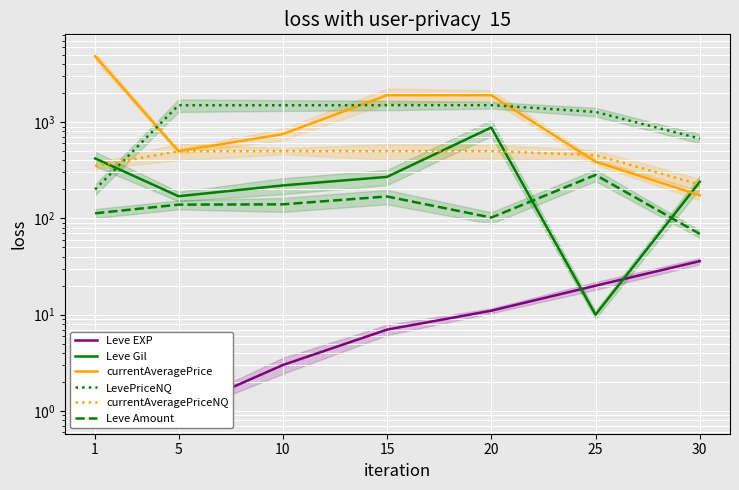

Which category has the lowest value in the currentAveragePriceNQ series?

30